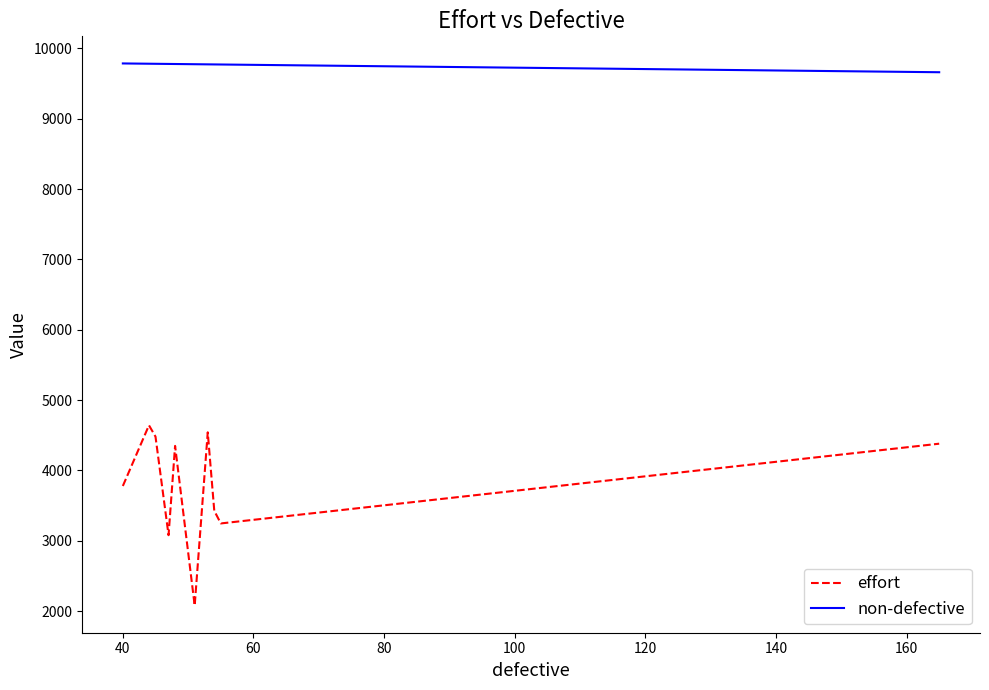

Which series has the largest total across all categories?

non-defective